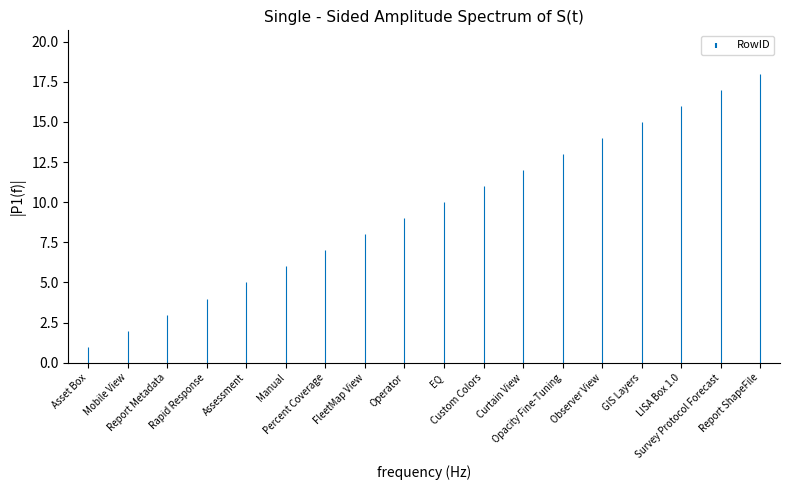

What is the greatest value displayed?

18